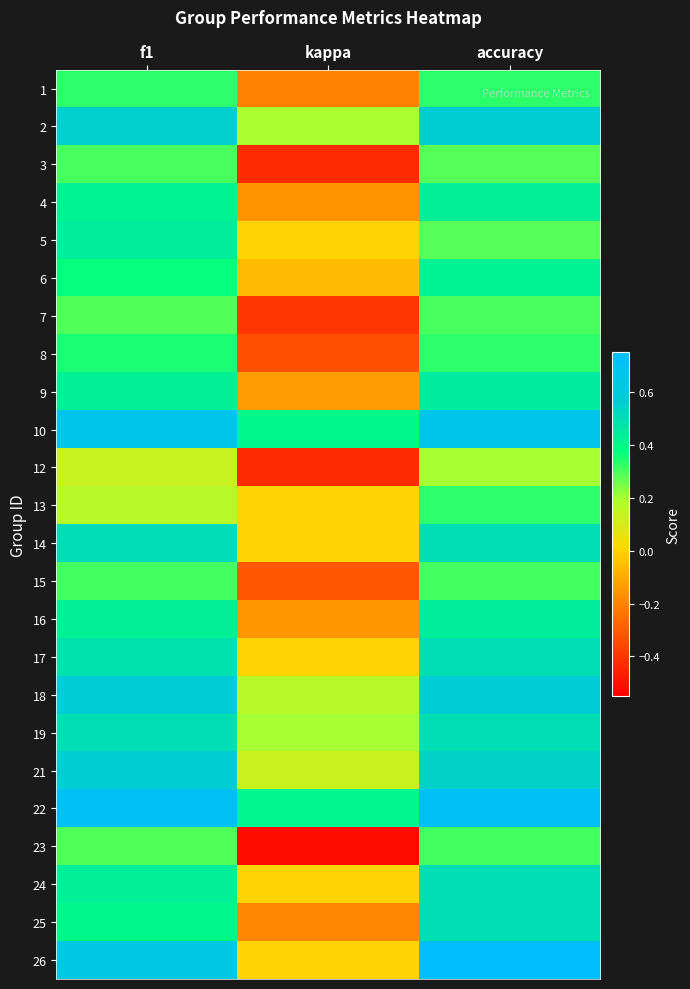

Reading left to right, transcribe all the data shown in this chart.

1: f1=0.3	kappa=-0.2	accuracy=0.3
2: f1=0.6	kappa=0.2	accuracy=0.6
3: f1=0.3	kappa=-0.4	accuracy=0.3
4: f1=0.4	kappa=-0.2	accuracy=0.4
5: f1=0.4	kappa=0.0	accuracy=0.3
6: f1=0.4	kappa=-0.1	accuracy=0.4
7: f1=0.3	kappa=-0.4	accuracy=0.3
8: f1=0.4	kappa=-0.3	accuracy=0.3
9: f1=0.4	kappa=-0.1	accuracy=0.5
10: f1=0.7	kappa=0.4	accuracy=0.7
12: f1=0.1	kappa=-0.4	accuracy=0.2
13: f1=0.2	kappa=0.0	accuracy=0.3
14: f1=0.5	kappa=0.0	accuracy=0.5
15: f1=0.3	kappa=-0.3	accuracy=0.3
16: f1=0.4	kappa=-0.2	accuracy=0.4
17: f1=0.5	kappa=0.0	accuracy=0.5
18: f1=0.6	kappa=0.2	accuracy=0.6
19: f1=0.5	kappa=0.2	accuracy=0.5
21: f1=0.6	kappa=0.1	accuracy=0.5
22: f1=0.7	kappa=0.4	accuracy=0.7
23: f1=0.3	kappa=-0.5	accuracy=0.3
24: f1=0.4	kappa=0.0	accuracy=0.5
25: f1=0.4	kappa=-0.2	accuracy=0.5
26: f1=0.6	kappa=0.0	accuracy=0.8